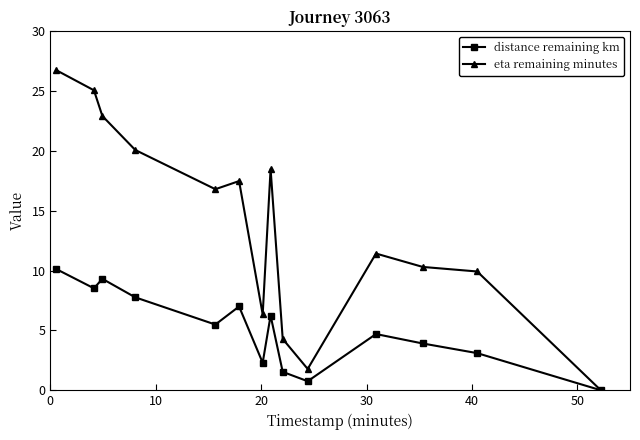

What is the value of the eta remaining minutes point at the 13th from the left?

9.9